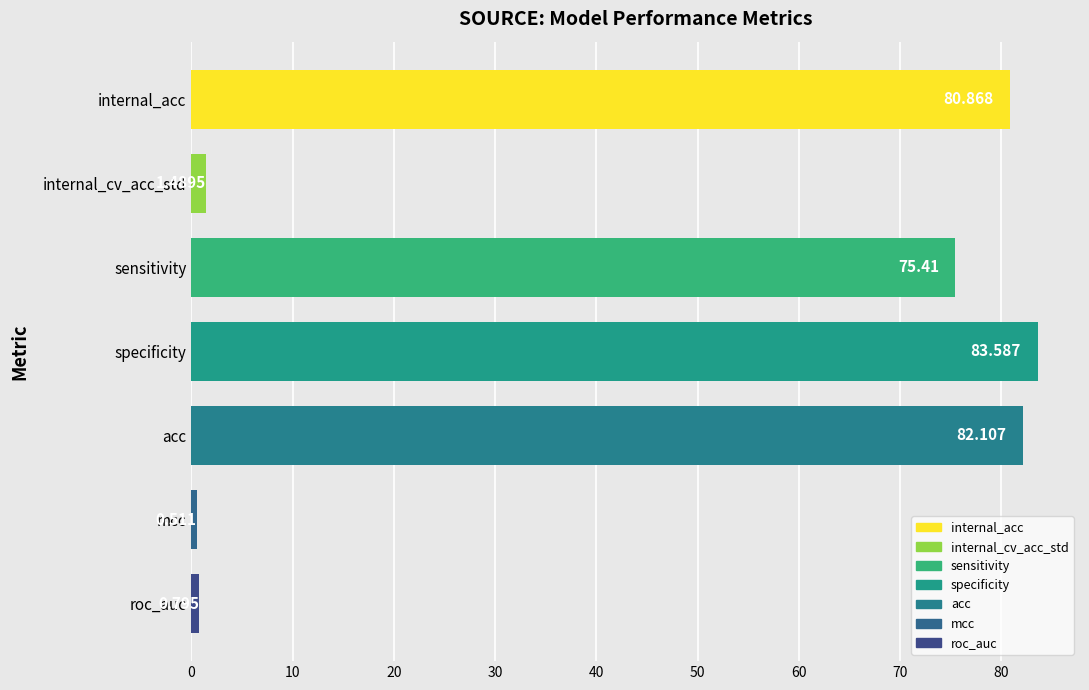

What is the maximum value shown in the chart?

83.6